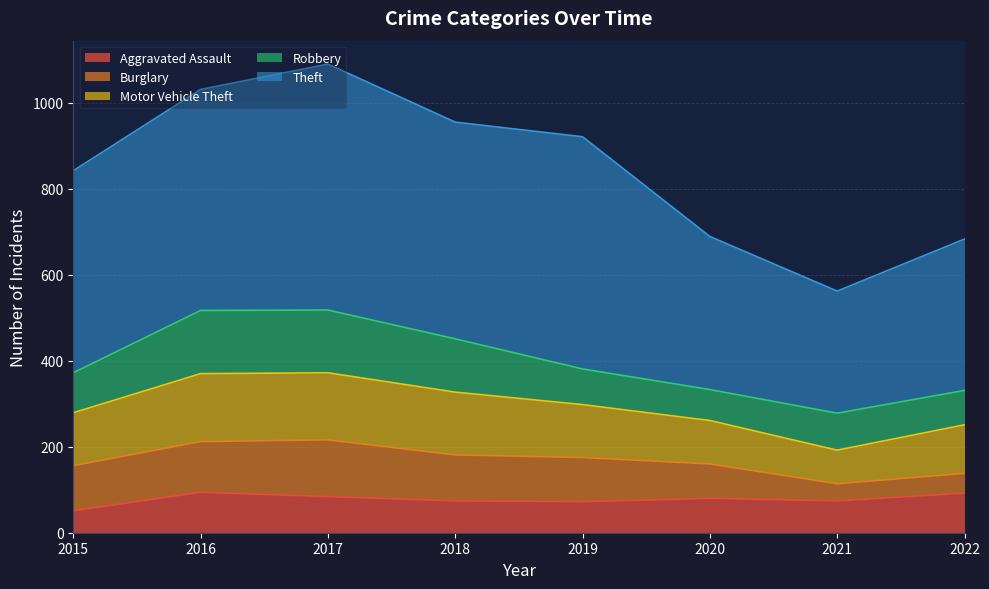

What is the difference between the Burglary values at 2015 and 2020?

25